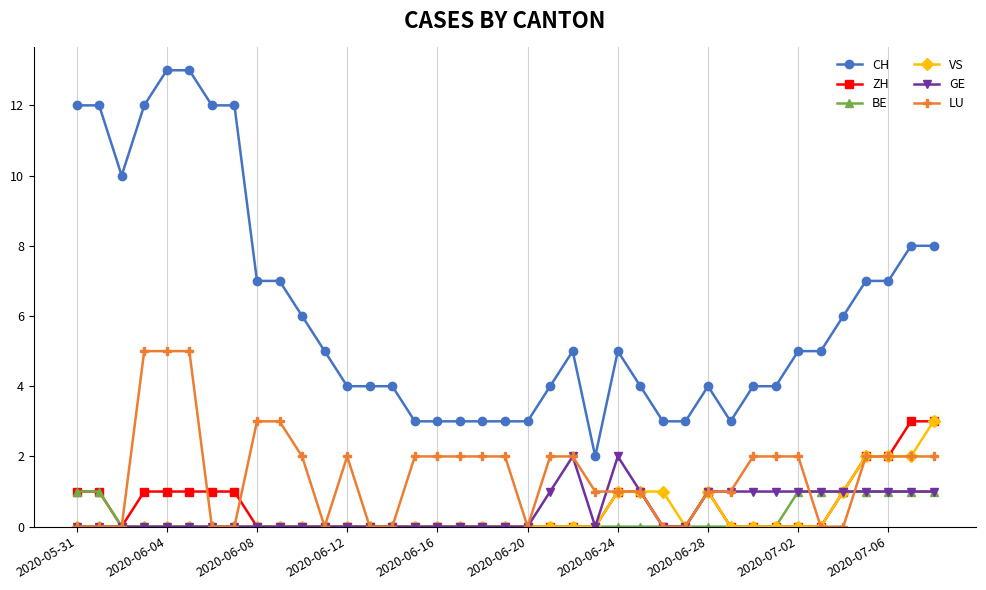

Which series has the largest range (max minus min)?

CH